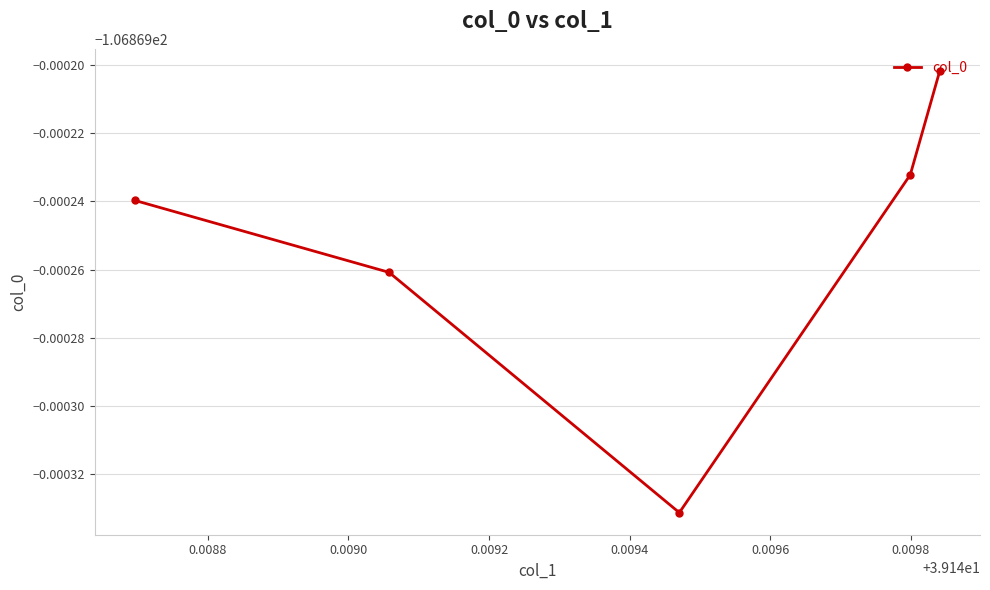

Is this an area chart (filled region under the line)?

No